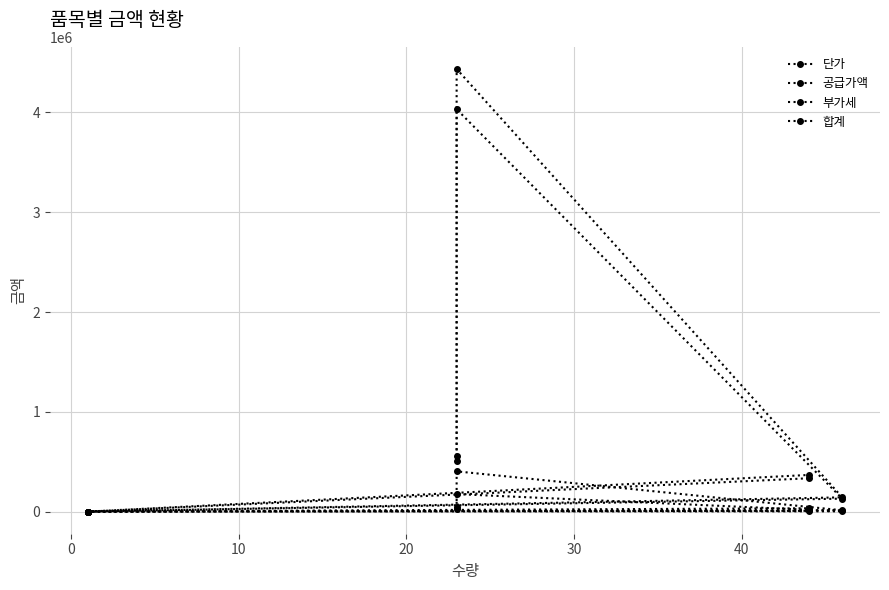

True or false: 단가 has a value of 175320 at 0.

True